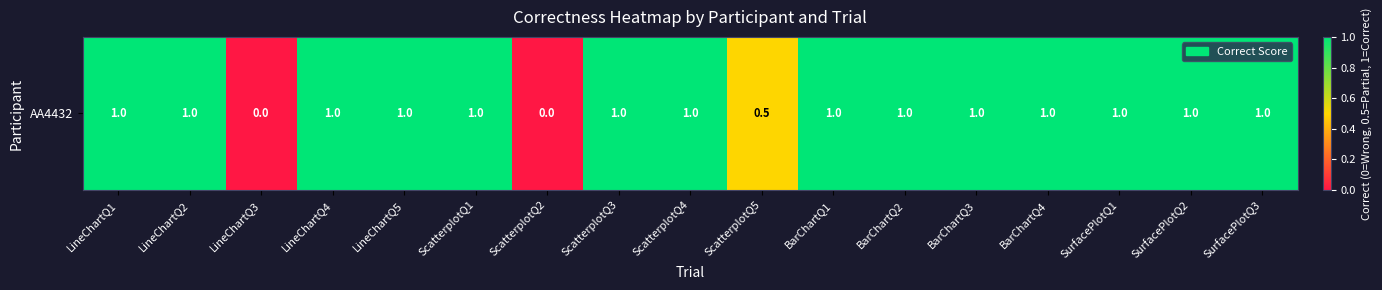

Rank the categories by value from highest to lowest.

LineChartQ1, LineChartQ2, LineChartQ4, LineChartQ5, ScatterplotQ1, ScatterplotQ3, ScatterplotQ4, BarChartQ1, BarChartQ2, BarChartQ3, BarChartQ4, SurfacePlotQ1, SurfacePlotQ2, SurfacePlotQ3, ScatterplotQ5, LineChartQ3, ScatterplotQ2